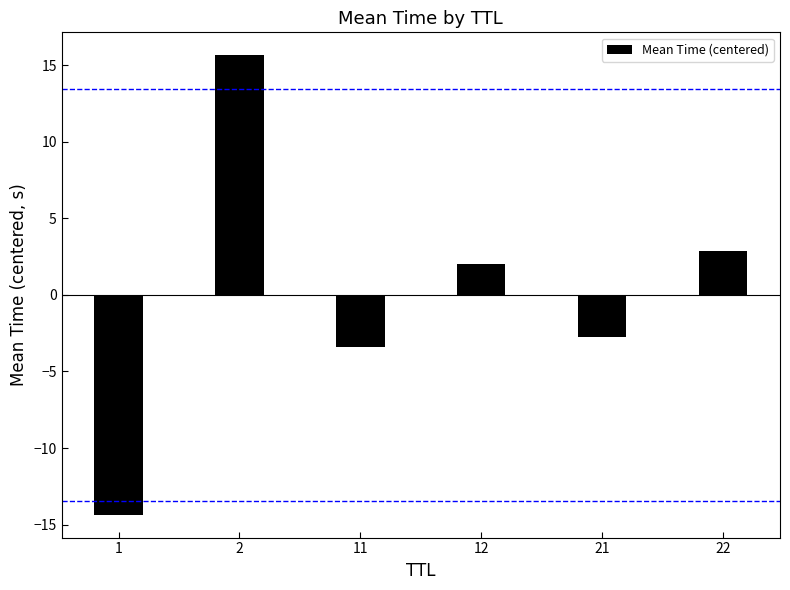

Reading right to left, list all the values displayed in this chart.

22=2.9	21=-2.8	12=2.0	11=-3.4	2=15.7	1=-14.3